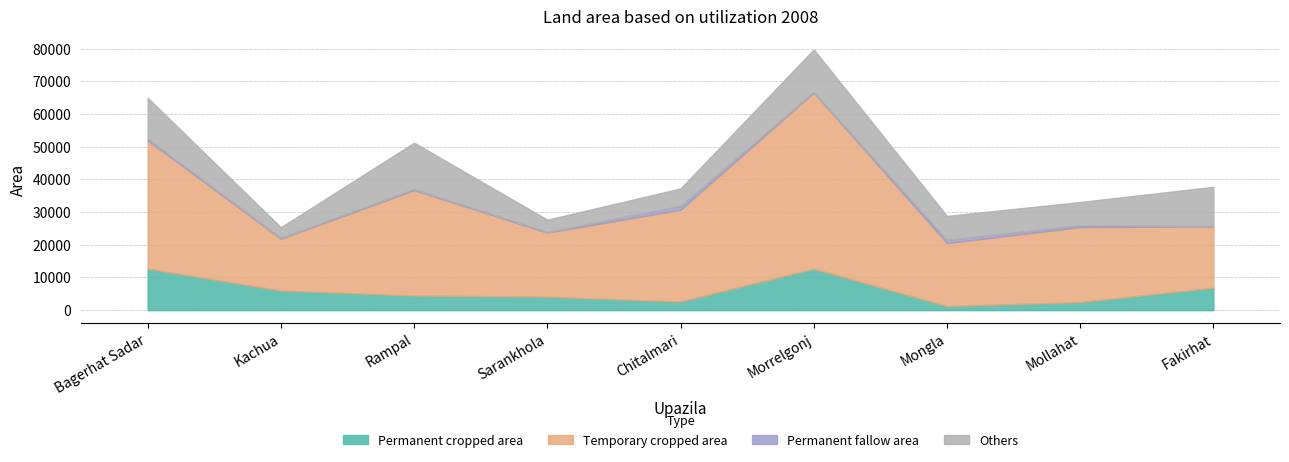

How many lines are shown in the chart?

4